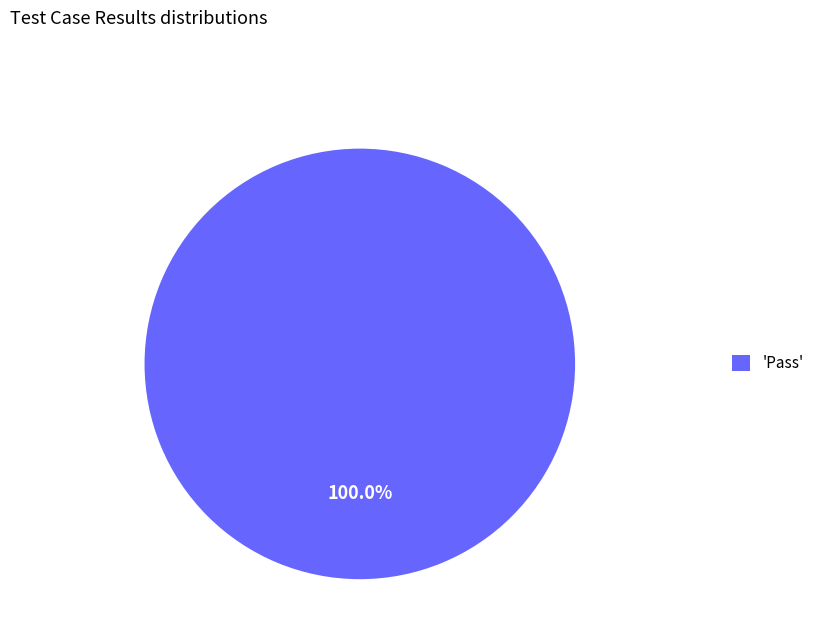

Is 'Pass' the majority of the pie?

Yes